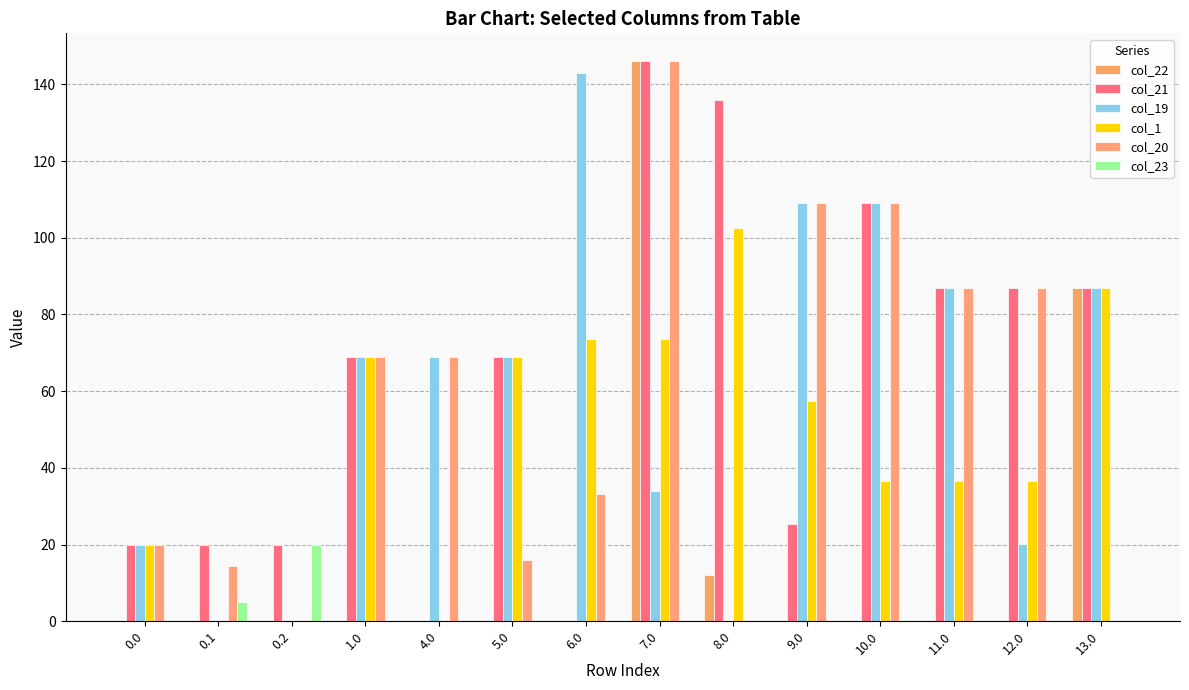

What is the label of the 8th bar from the left?

7.0